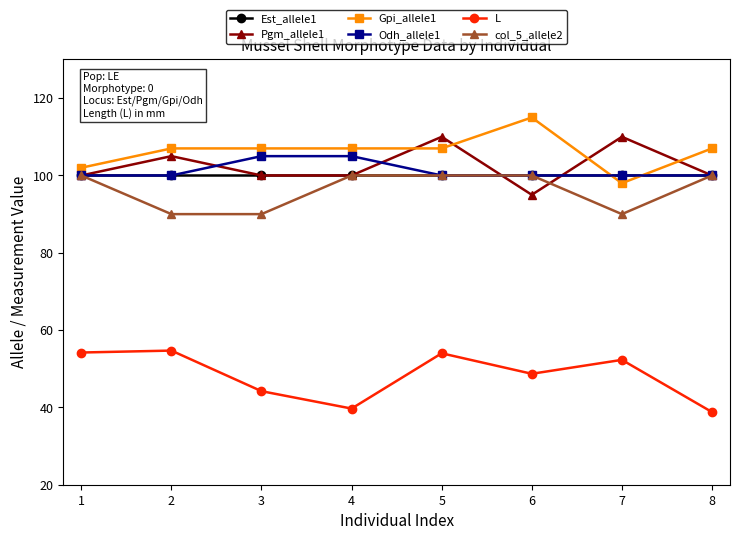

At how many categories does at least one series exceed 73?

8